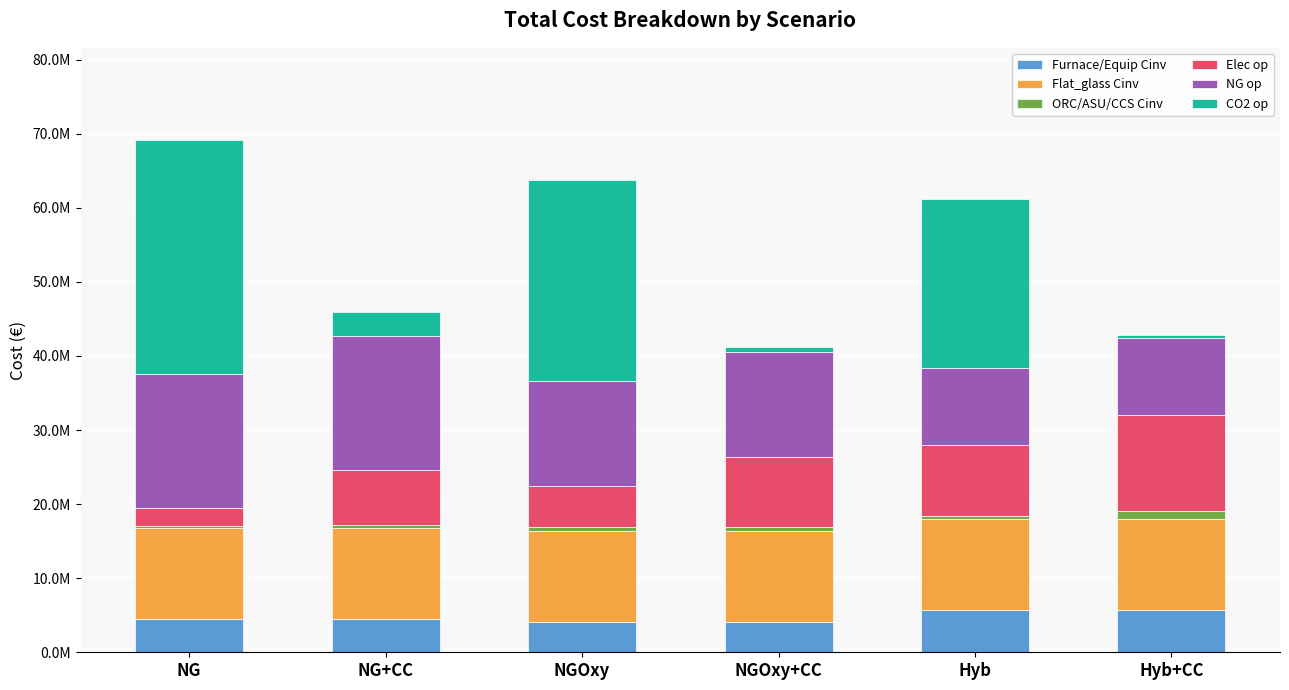

Are the bars grouped side by side (vs. stacked)?

No